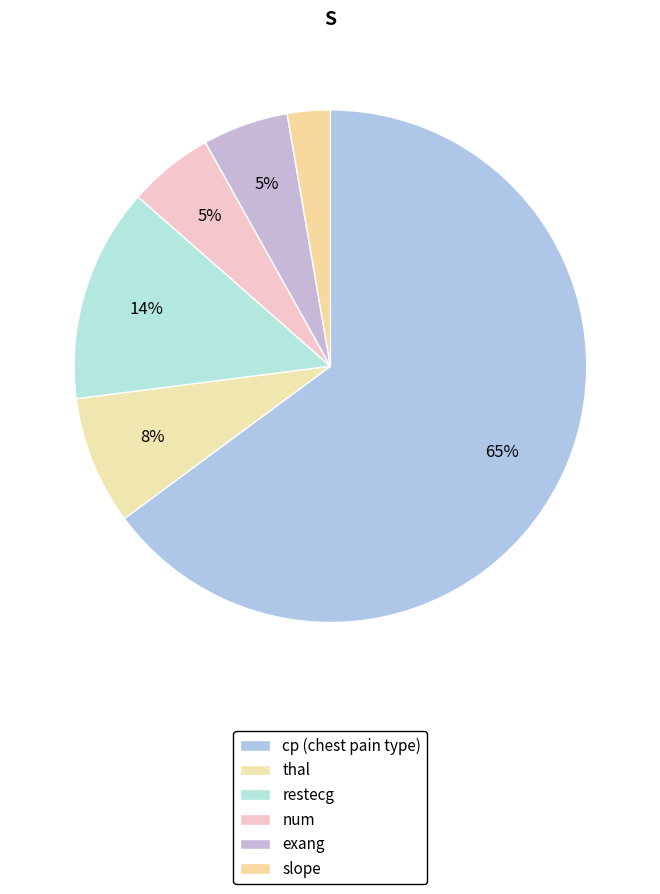

The thal slice represents 1% of the pie. True or false?

False